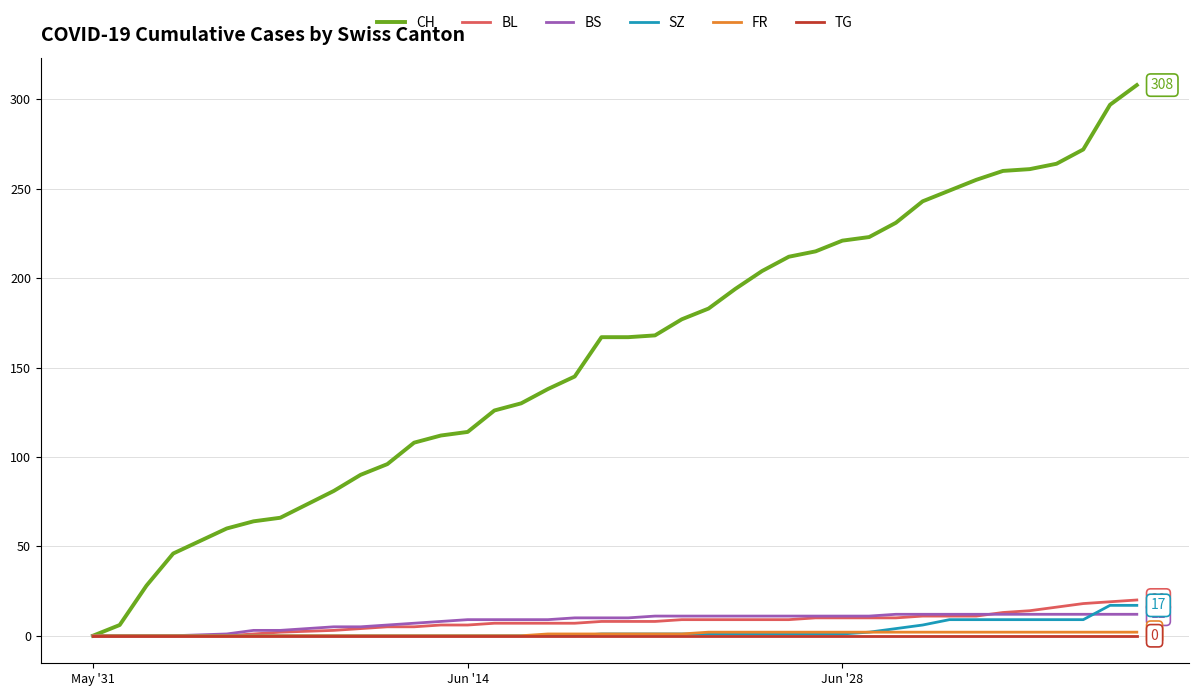

Which series has the largest range (max minus min)?

CH